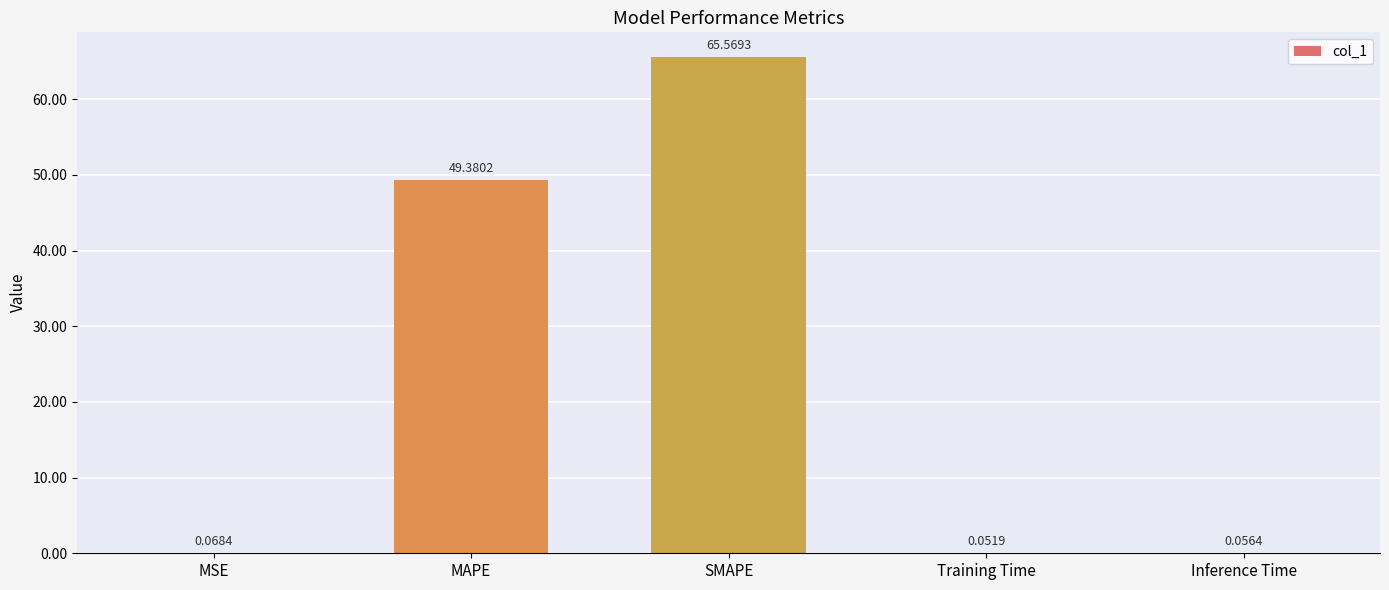

What is the sum of all values?

115.1